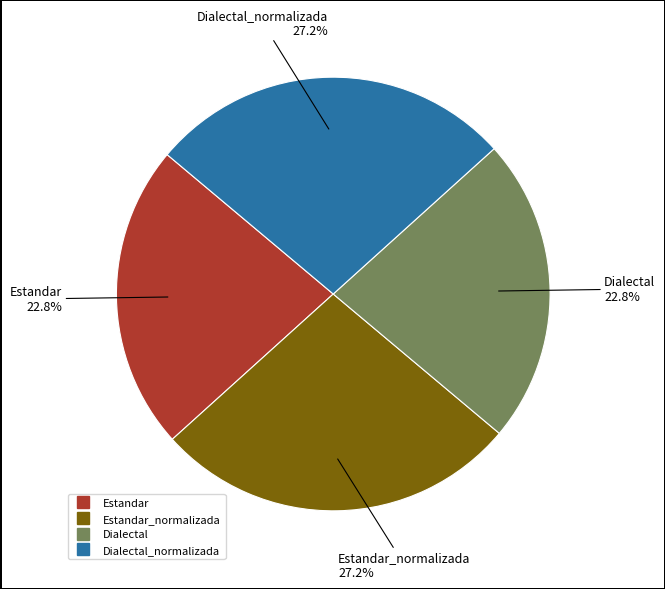

Does any single category account for the majority?

No